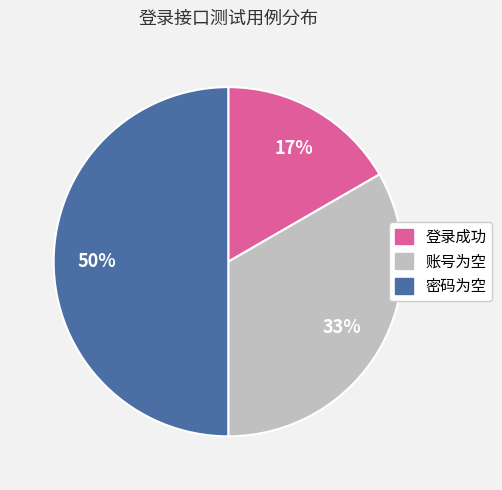

How many slices are in this pie chart?

3